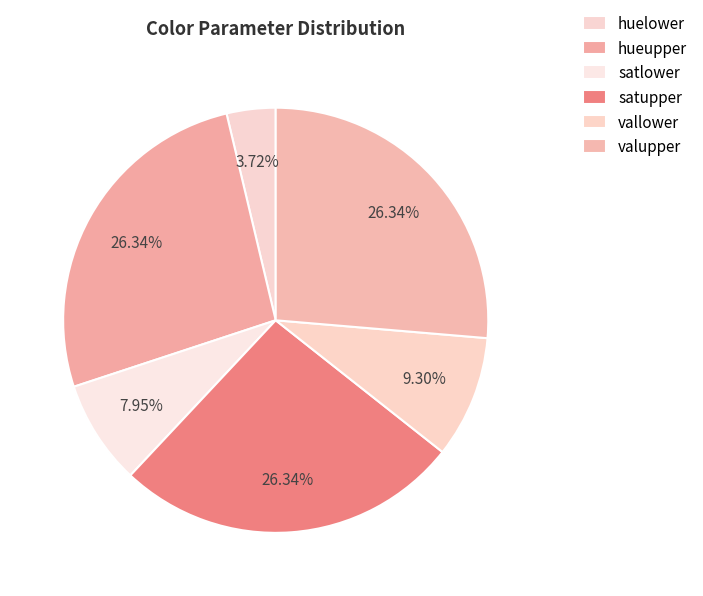

Does valupper represent more than half of the total?

No